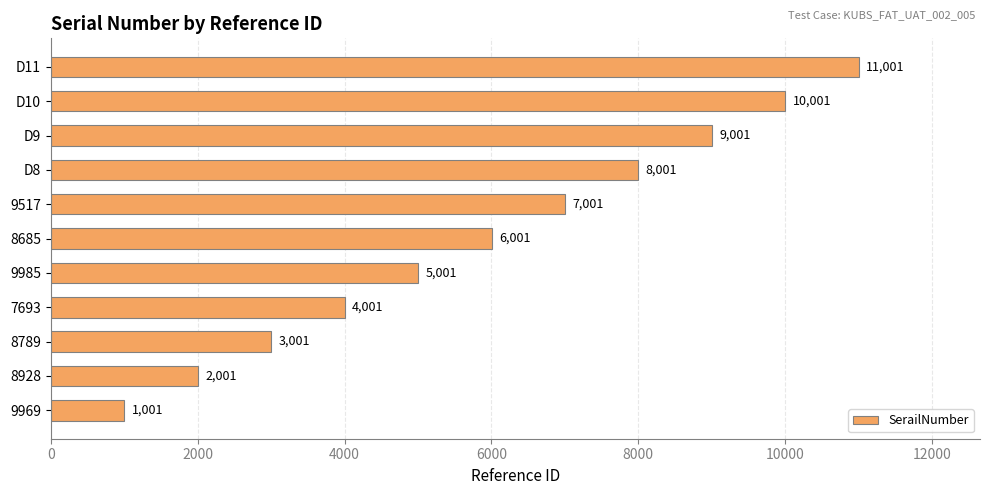

The chart shows a value of 1808 at 7693. True or false?

False